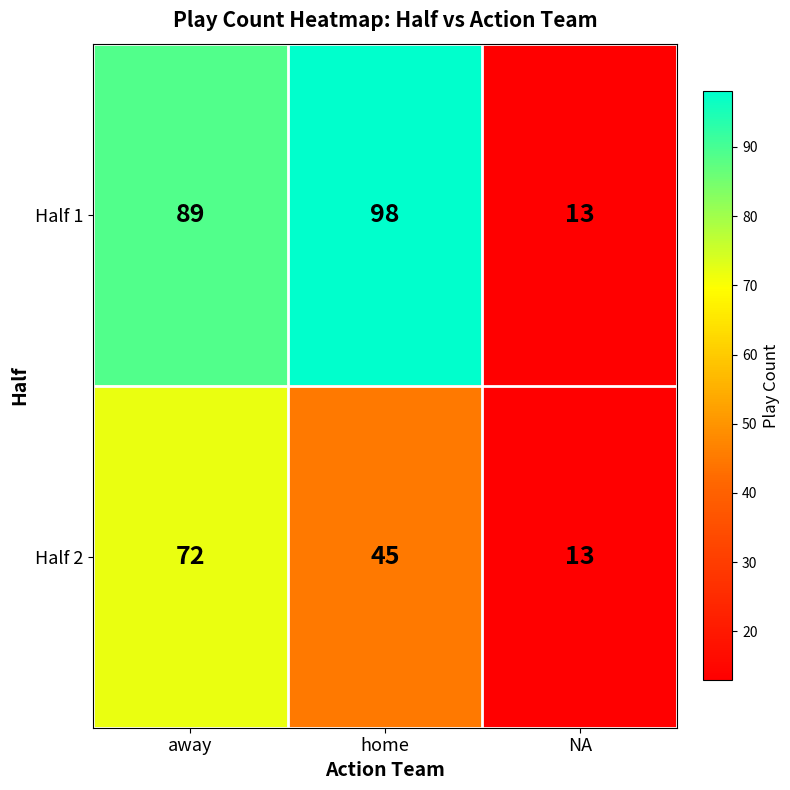

Rank the series by their average value, from highest to lowest.

Half 1, Half 2